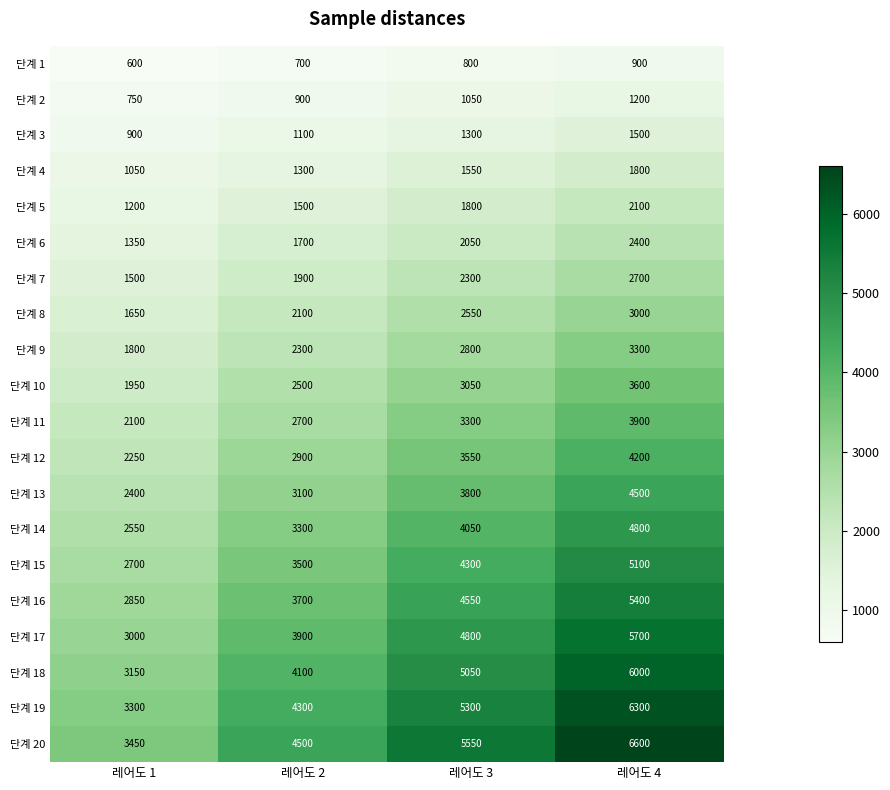

True or false: 단계 18 has a value of 4100 at 레어도 2.

True